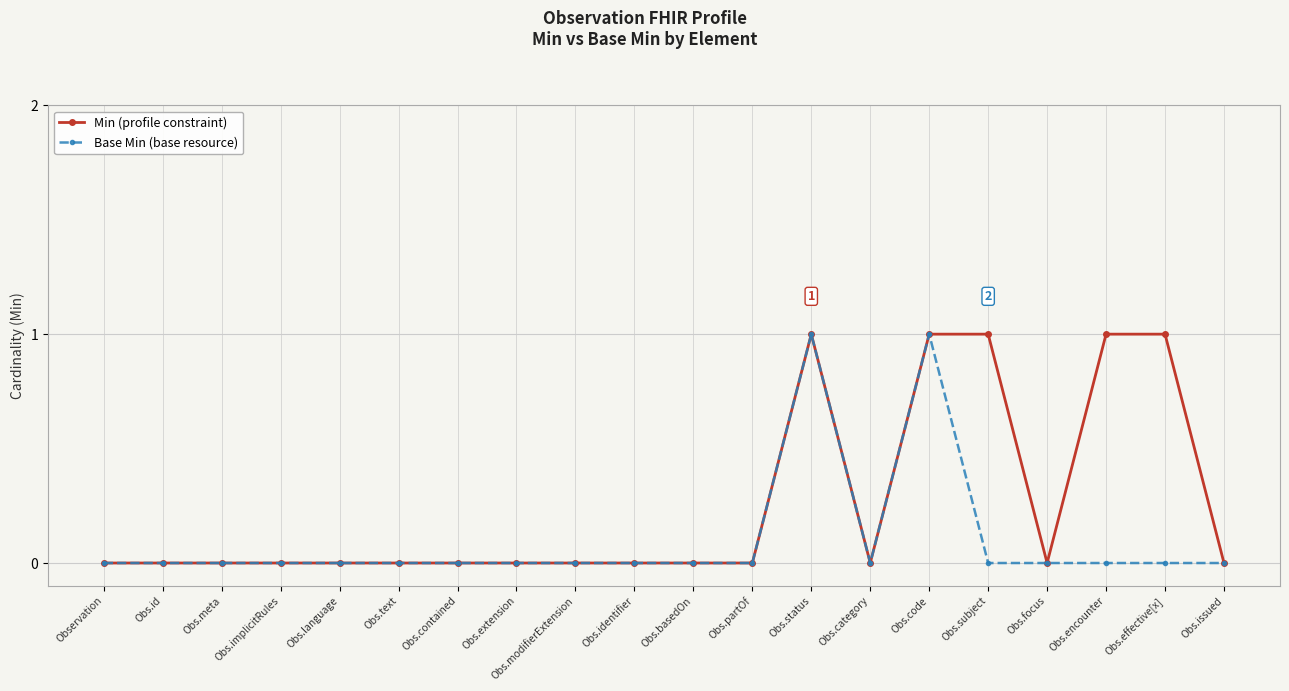

True or false: Base Min (base resource) has more than 1 interior local peaks.

True